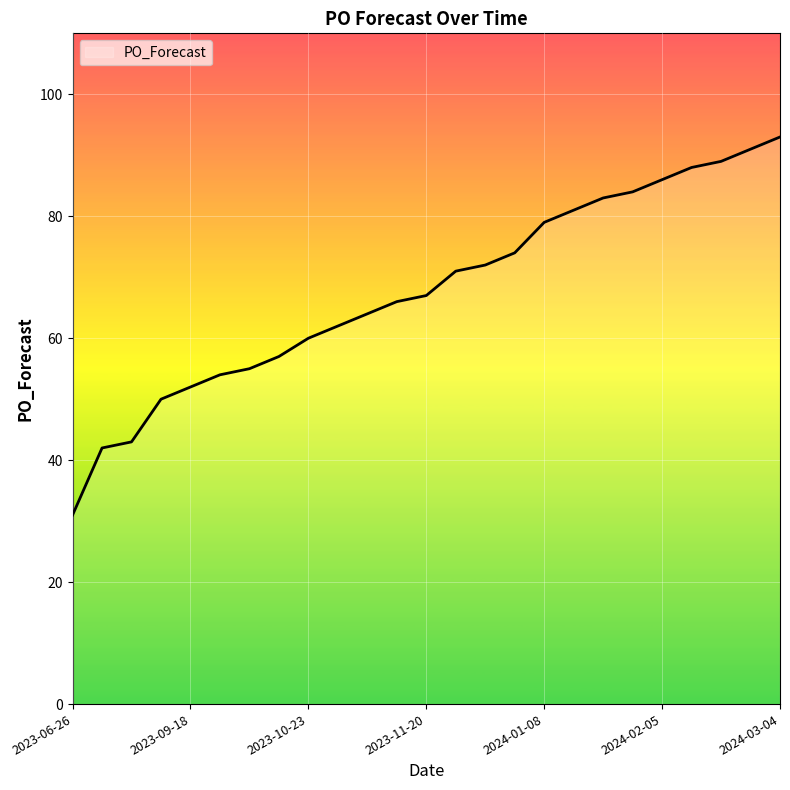

What is the greatest value displayed?

93